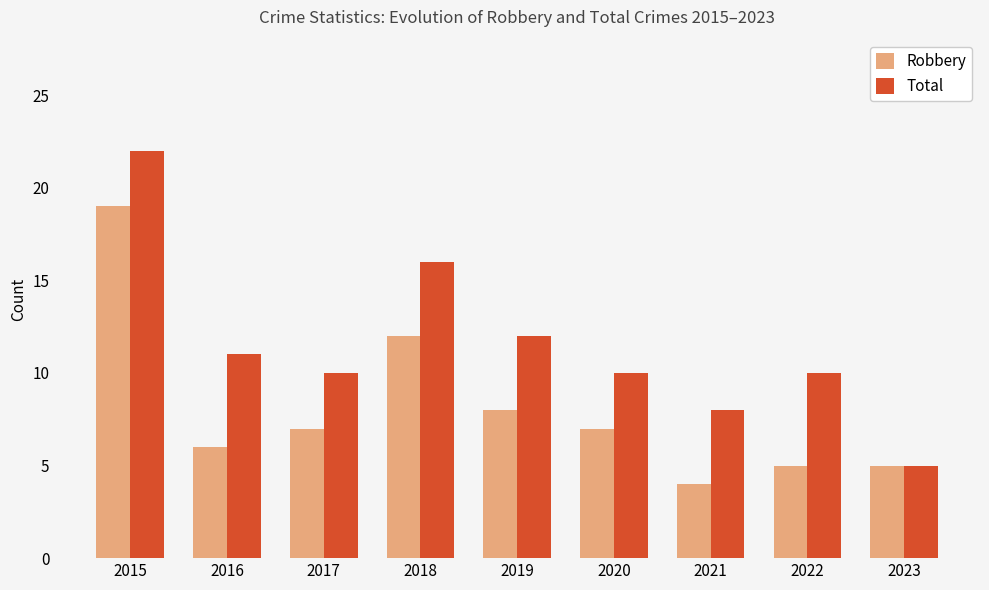

How many distinct data groups are displayed?

2